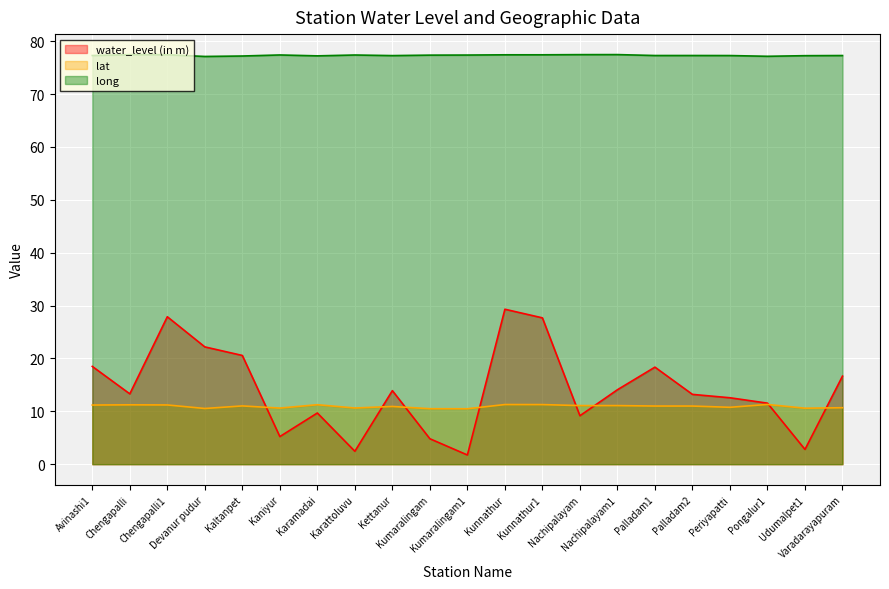

At which label is long closest to 77?

Devanur pudur